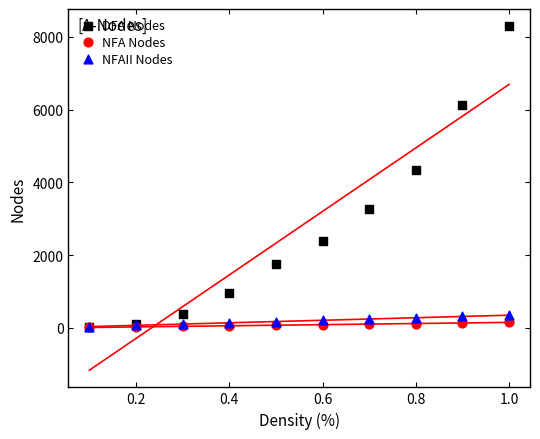

In the DFA Nodes series, what Y value is closest to 4158?

4345